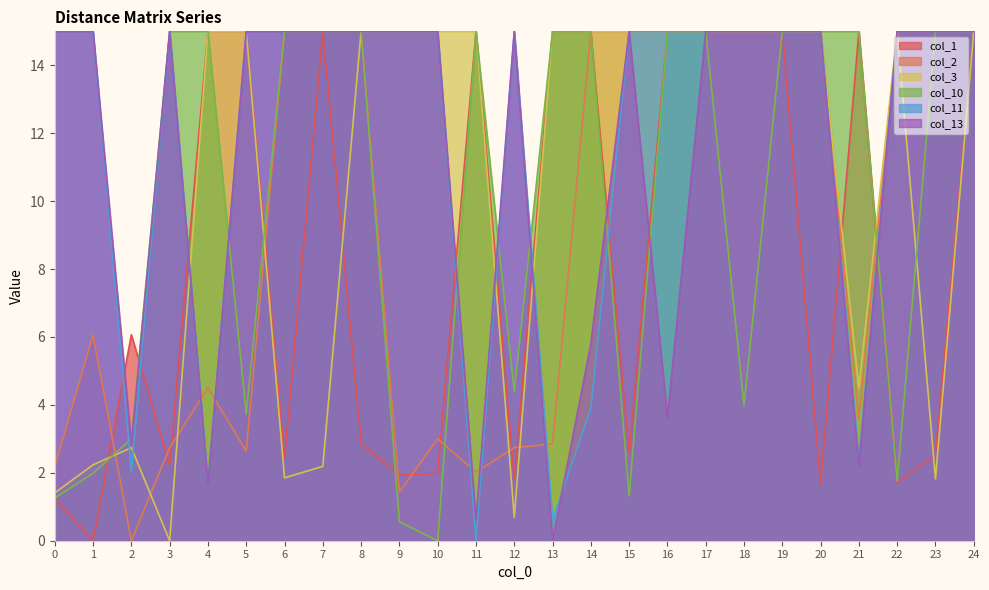

True or false: col_2 has a value of 1.0 at 13.

False